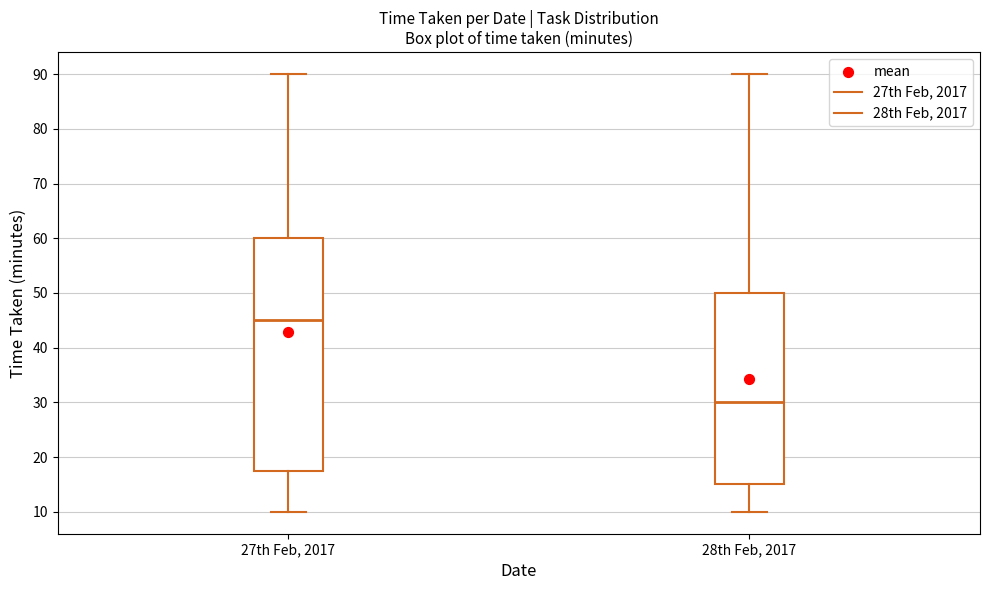

Where does the median line of the box for 27th Feb, 2017 sit on the y-axis? The values are not printed on the chart, so give them approximately, as read against the axis.

45